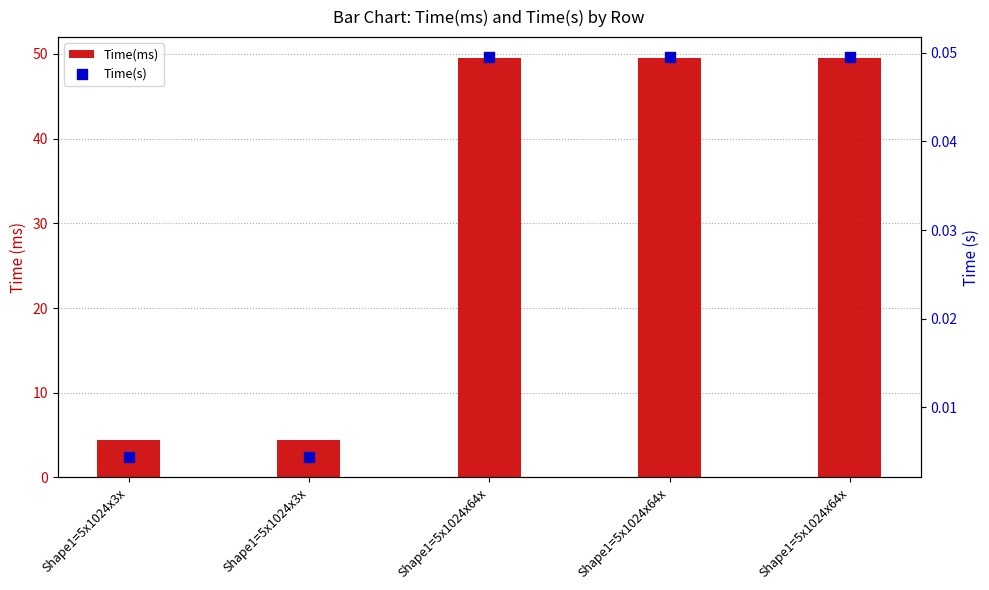

Which series reaches the minimum Y coordinate?

Time(s)